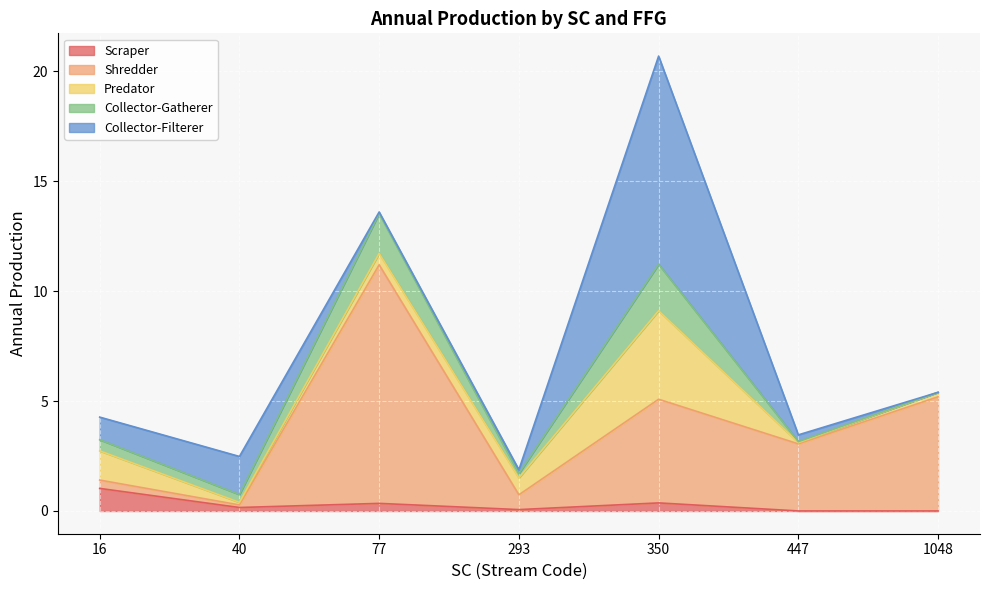

Does the chart display data point markers on the line(s)?

No